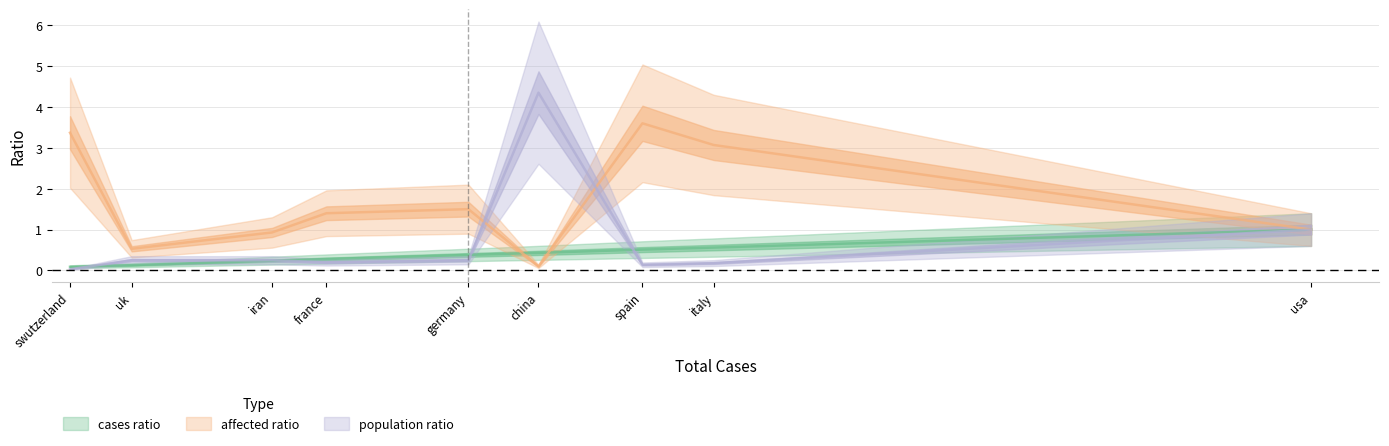

Between france and germany, which is larger?

germany